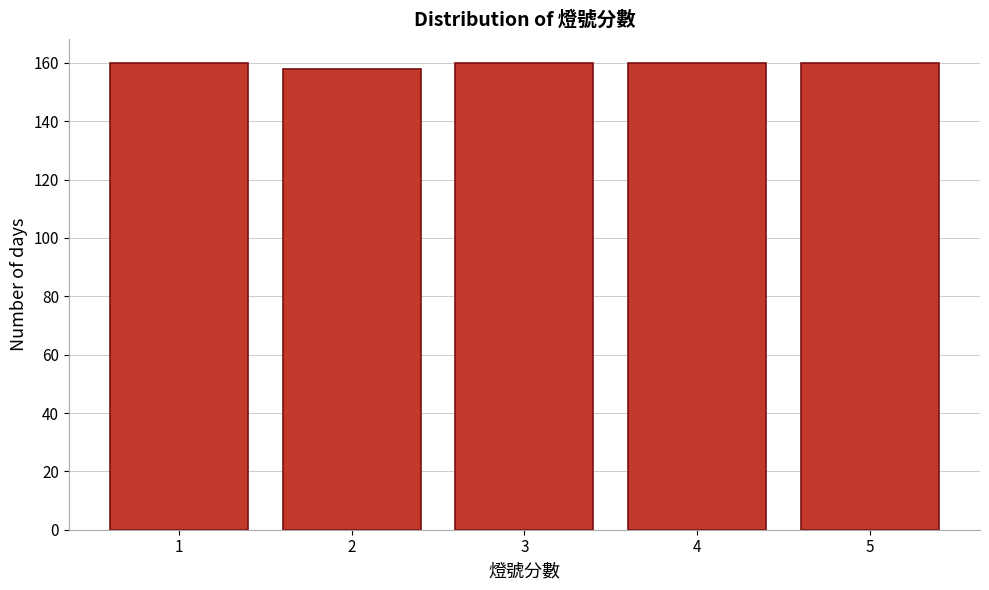

Reading left to right, list all the values displayed in this chart.

1=160	2=158	3=160	4=160	5=160